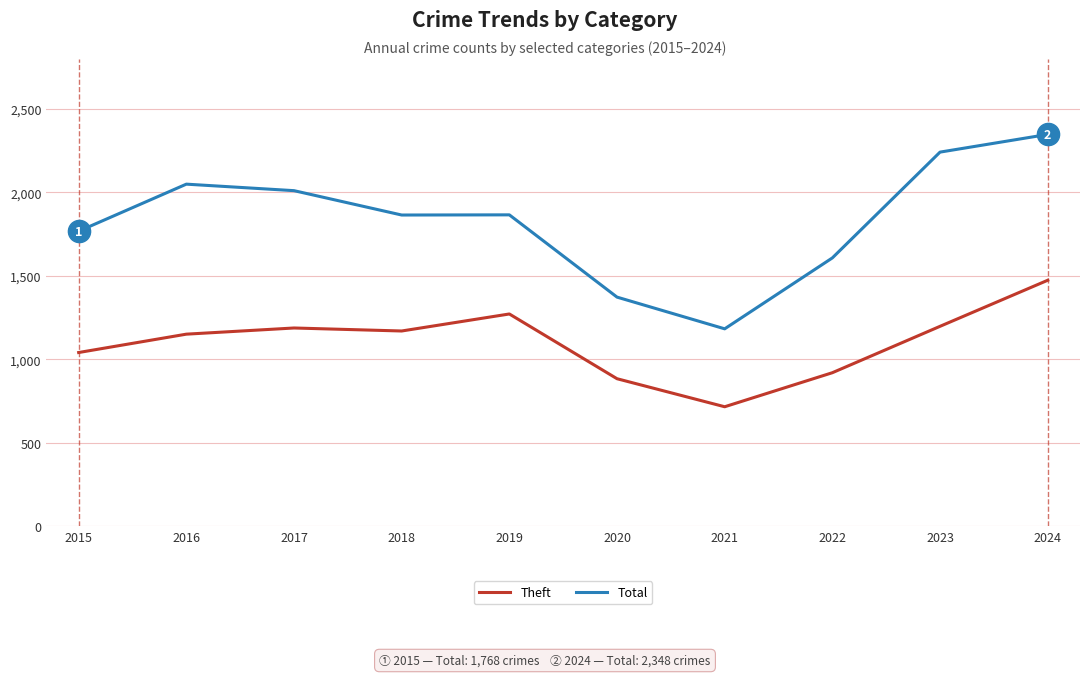

True or false: Total has a value of 1012 at 2023.

False